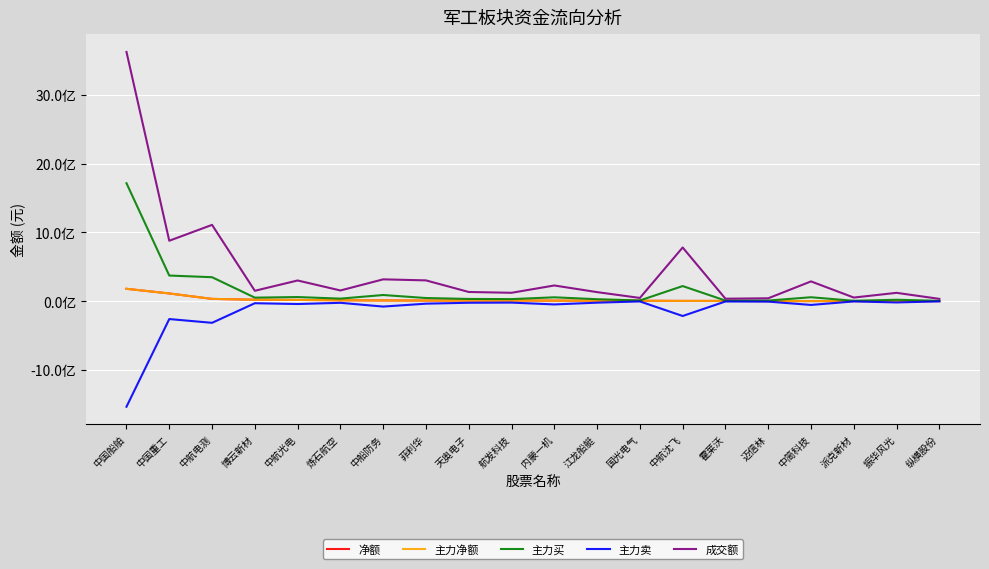

Reading left to right, extract all data points from this chart.

净额: 179539976	111727178	32659086	20491585	17561607	12275845	9979186	8417150	8371008	8155580	7701245	5729488	5388585	3178434	3130651	1312001	1190384	1025815	1018430	823829
主力净额: 179539976	111727178	32659086	20491585	17561607	12275845	9979186	8417150	8371008	8155580	7701245	5729488	5388585	3178434	3130651	1312001	1190384	1025815	1018430	823829
主力买: 1716050316	372430835	348198219	50924508	59504872	36596142	89165816	45254496	31923586	29562504	55662677	28054616	9666860	219387911	8214153	8324165	56560256	5126609	20141924	4099932
主力卖: -1536510340	-260703657	-315539133	-30432923	-41943265	-24320297	-79186630	-36837346	-23552578	-21406924	-47961432	-22325128	-4278275	-216209477	-5083502	-7012164	-55369872	-4100794	-19123494	-3276103
成交额: 3626629673	878934907	1109783225	150757579	300524264	155347624	317107646	302037715	133256776	121539461	227841043	131145758	46522861	780656153	35571678	41401779	287267105	52219493	120835345	32929412